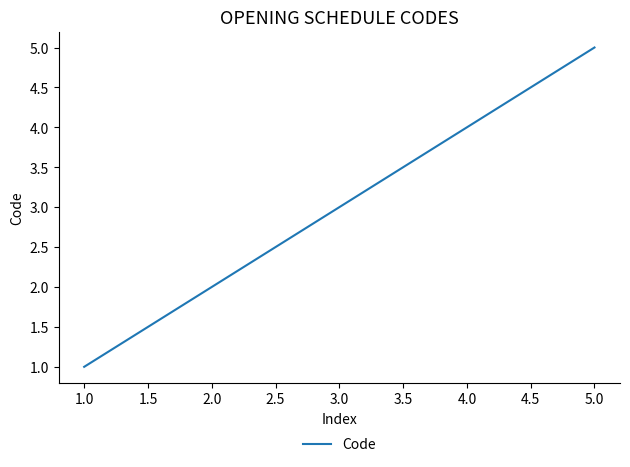

Count the values in the range 2 to 4.

3